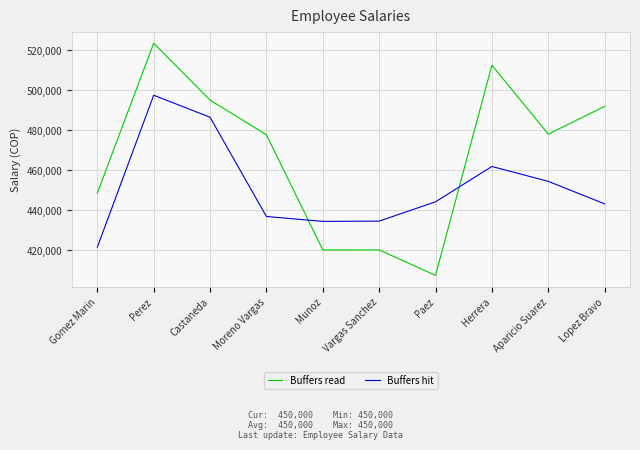

Which series changed the most between Moreno Vargas and Paez?

Buffers read